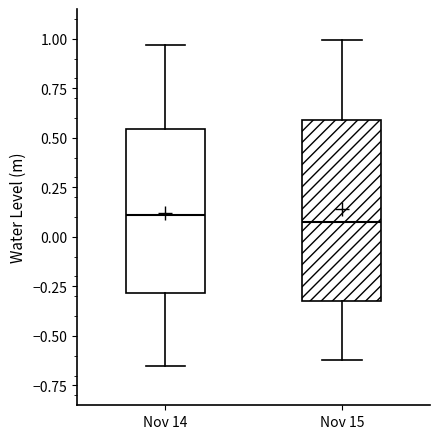

Reading left to right, read every box against the y-axis: the position of its median line, the range the box covers, and the ends of its whiskers. The values are not printed on the chart, so give them approximately, as read against the axis.

Nov 14: median 0.10, box -0.30 to 0.55, whiskers -0.65 to 0.95
Nov 15: median 0.10, box -0.30 to 0.60, whiskers -0.60 to 1.00